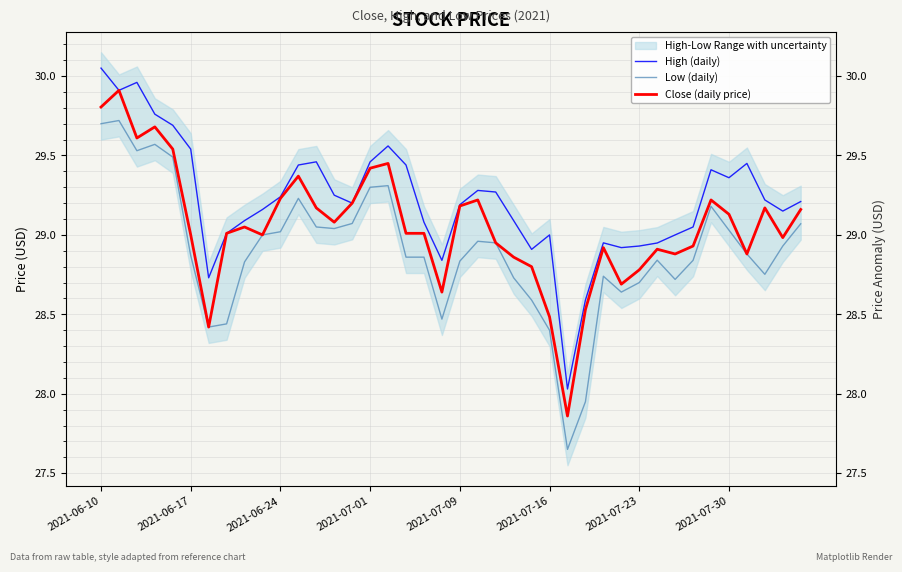

How many interior local valleys does the High (daily) series have?

9